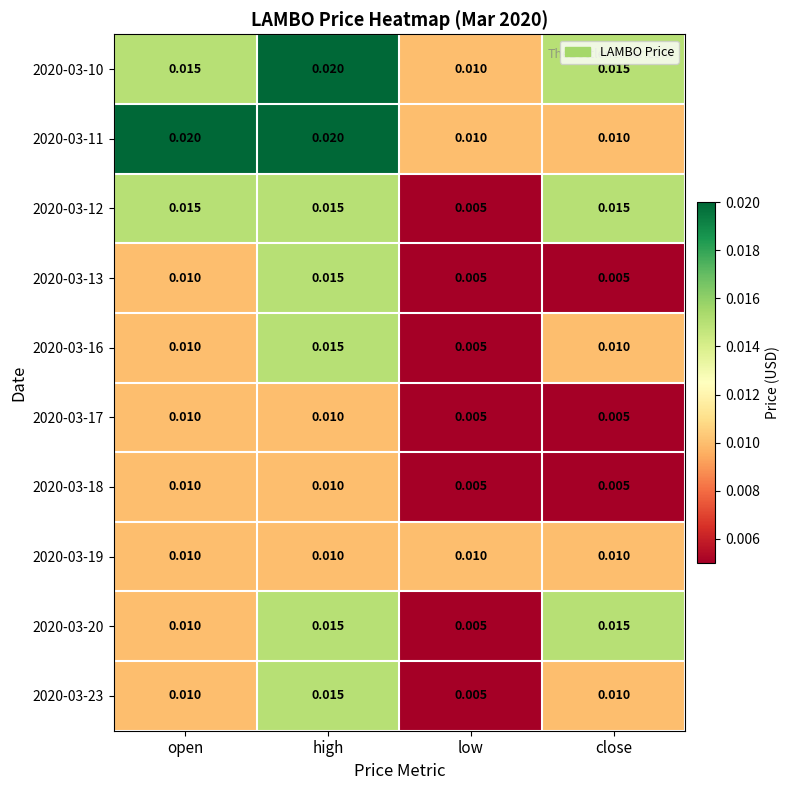

At which category is the sum across all series the highest?

high